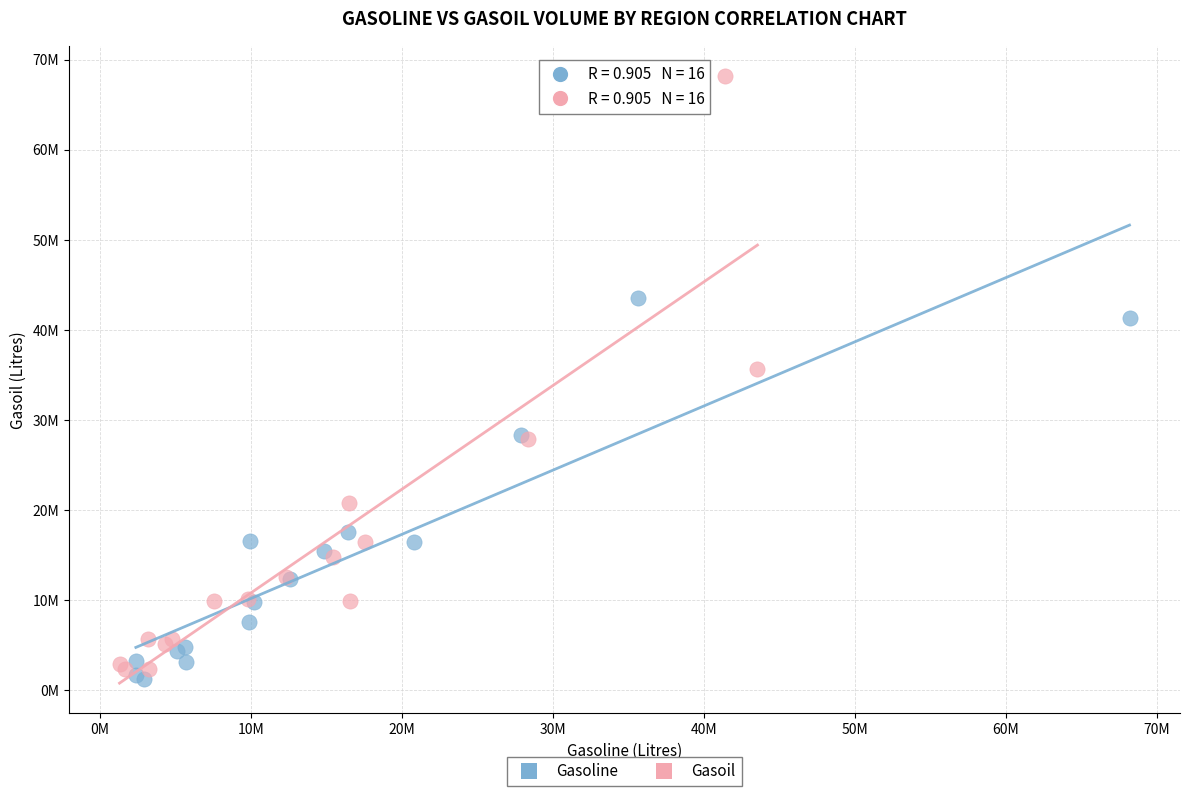

What are all the series names shown in the legend?

Gasoline, Gasoil